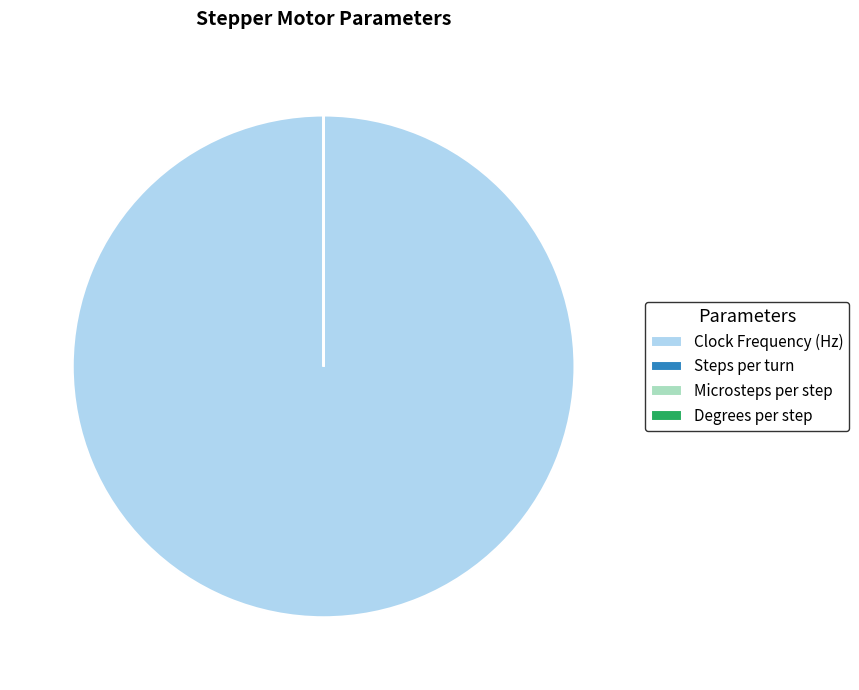

Which category accounts for the majority?

Clock Frequency (Hz)